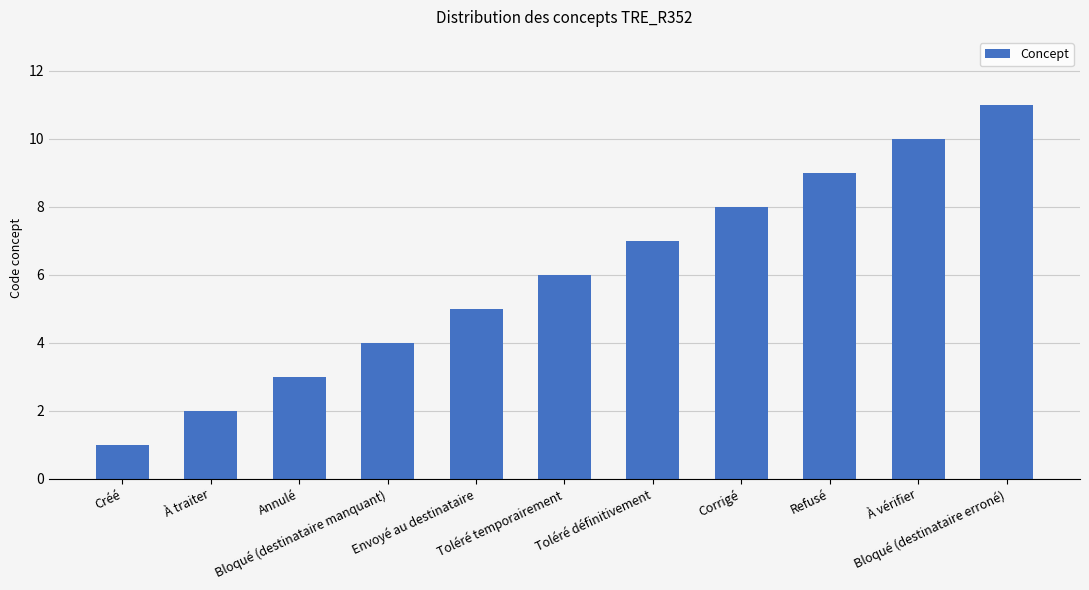

Reading right to left, transcribe all the data shown in this chart.

11	10	9	8	7	6	5	4	3	2	1